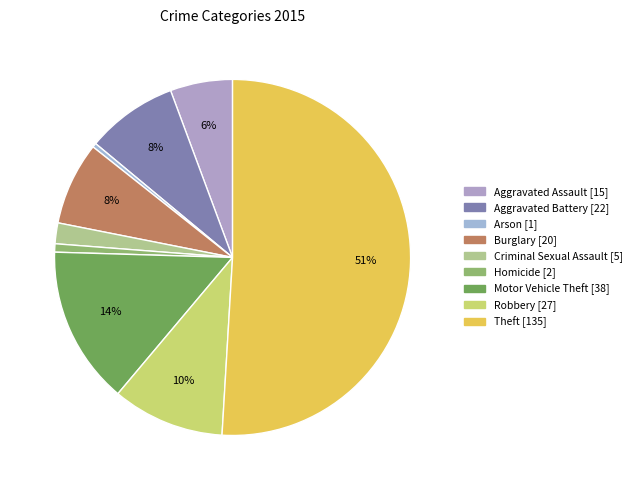

Count the number of slices in the pie.

9